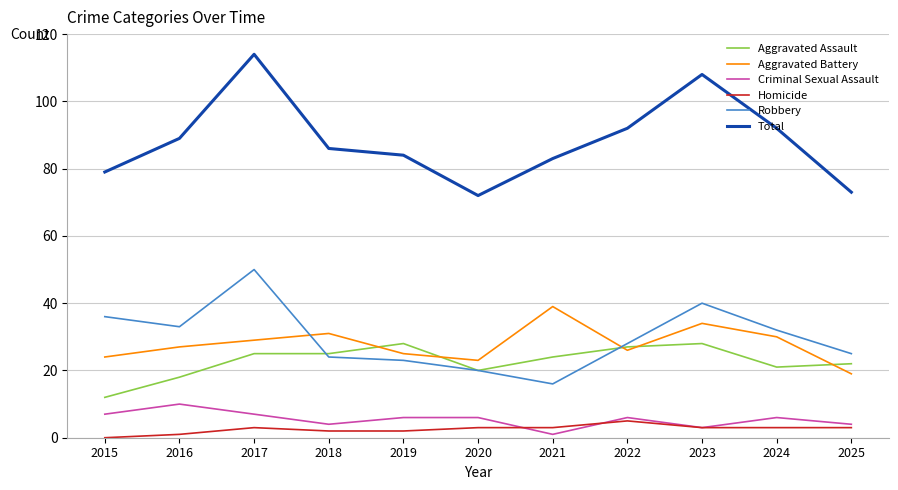

True or false: Criminal Sexual Assault and Aggravated Battery cross at least once.

False